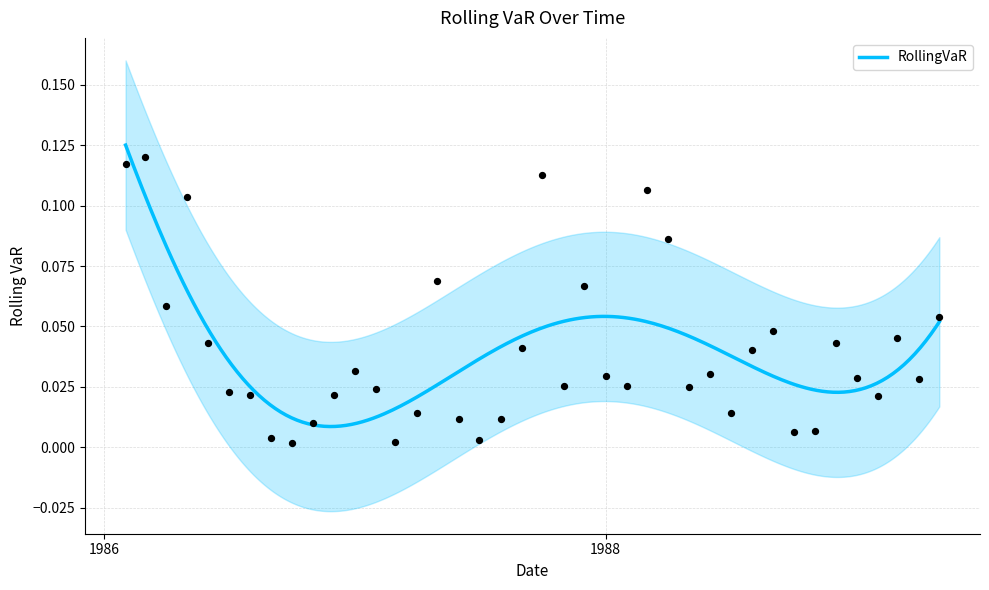

What is the change in value from 1986-02 to 1988-07?

-0.1